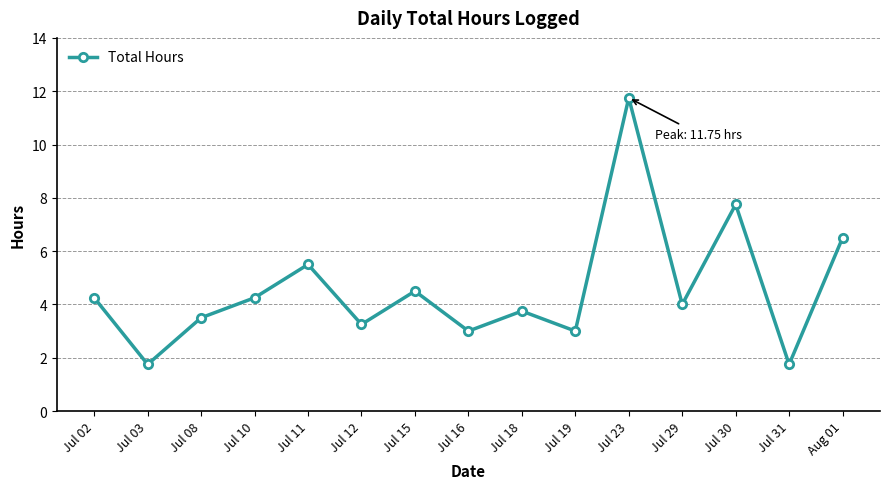

The value at Jul 19 is 3.0. True or false?

True